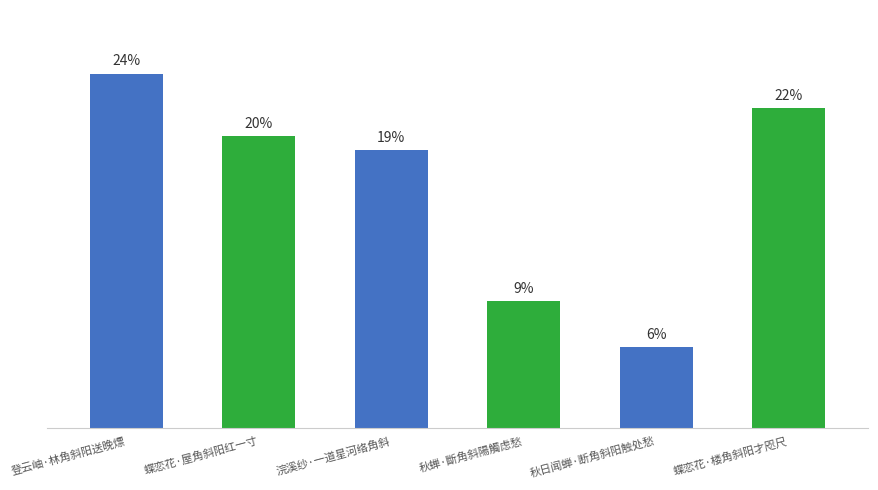

Which has a higher value, 秋蝉·斷角斜陽觸虑愁 or 秋日闻蝉·断角斜阳触处愁?

秋蝉·斷角斜陽觸虑愁